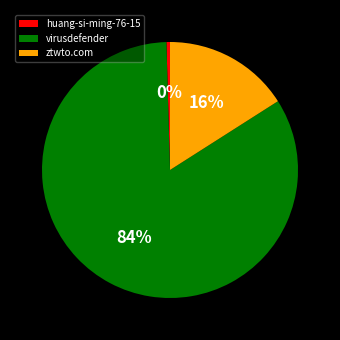

True or false: ztwto.com accounts for 2% of the total.

False